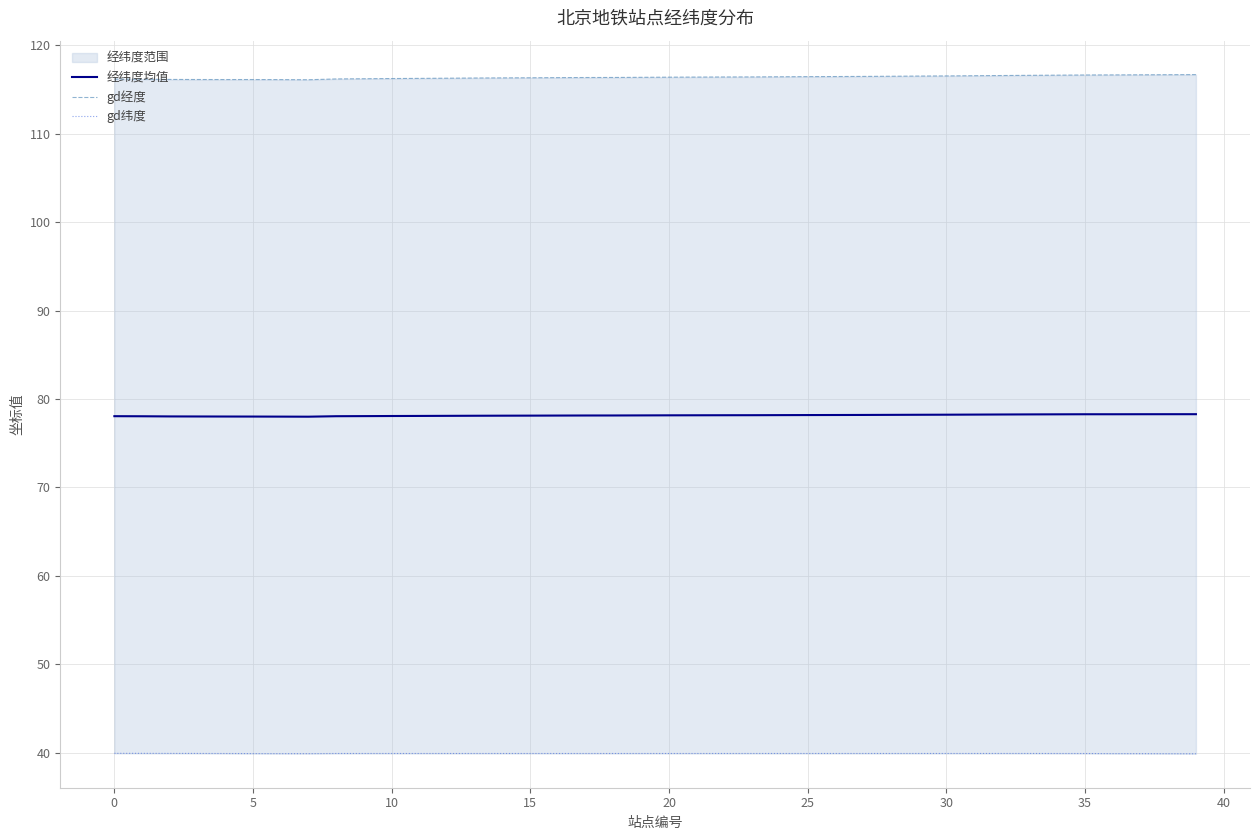

What is the average value of the gd纬度 series?

39.9